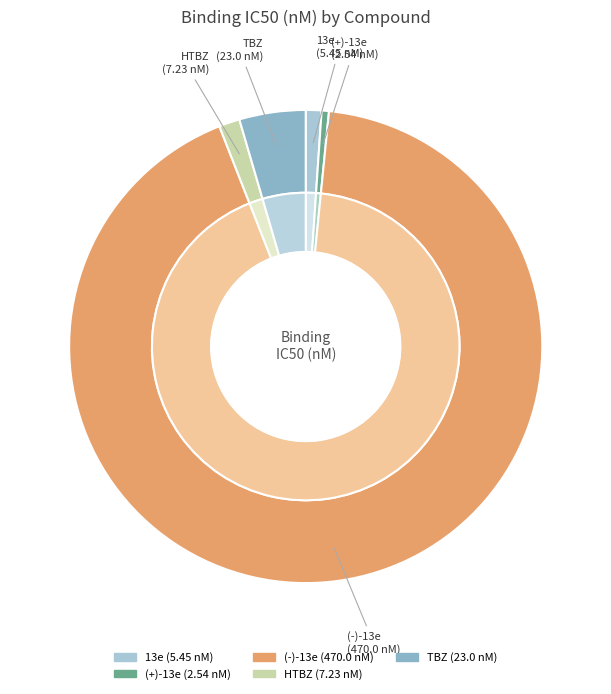

How many slices are in this pie chart?

5